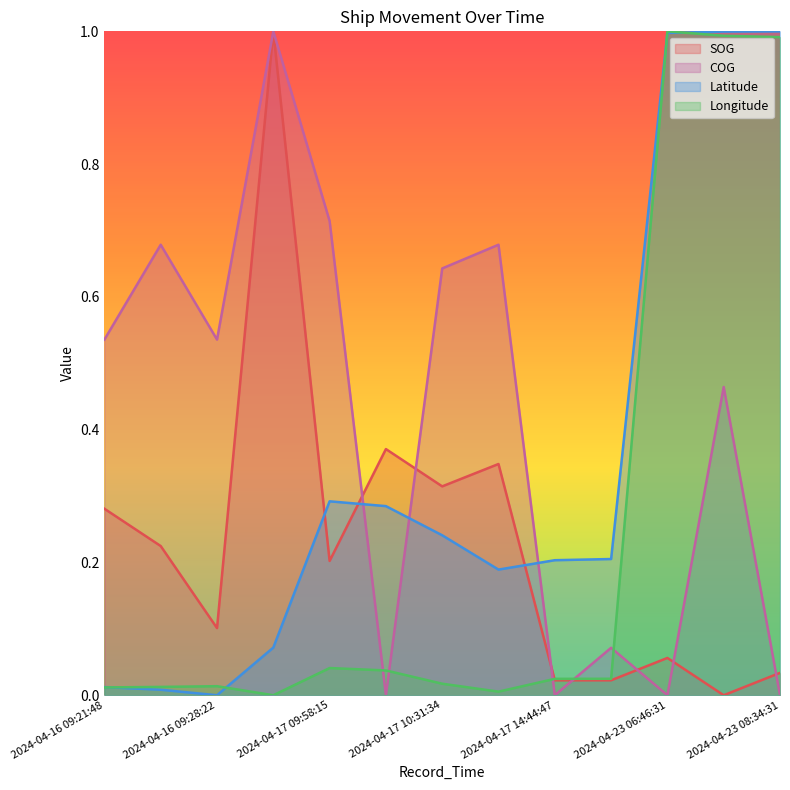

The Longitude series shows 1.6 at 2024-04-23 08:34:31. True or false?

False